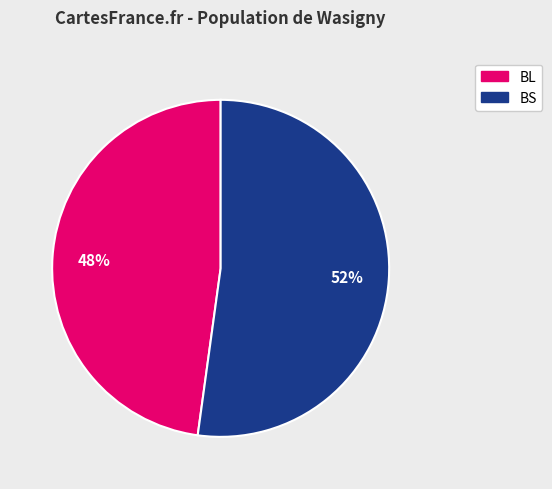

True or false: BS accounts for 63% of the total.

False